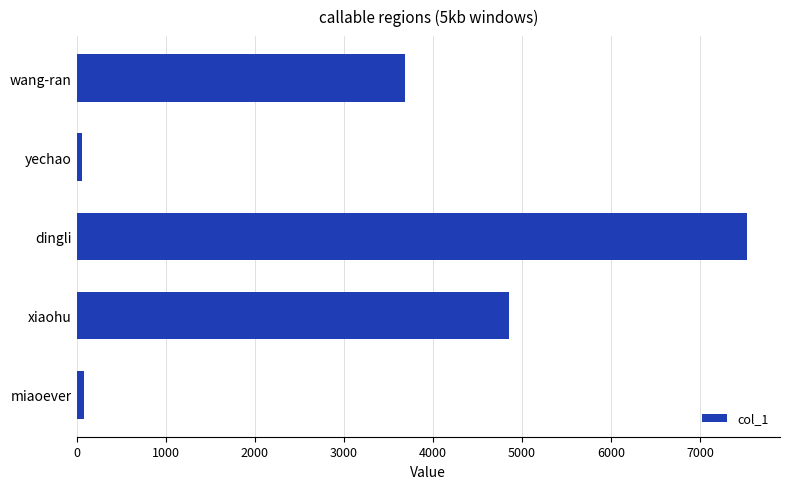

The value at xiaohu is 7189. True or false?

False